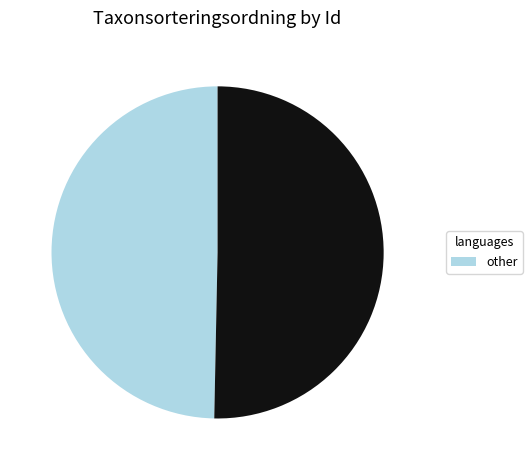

Is there any slice that represents more than half of the pie?

Yes